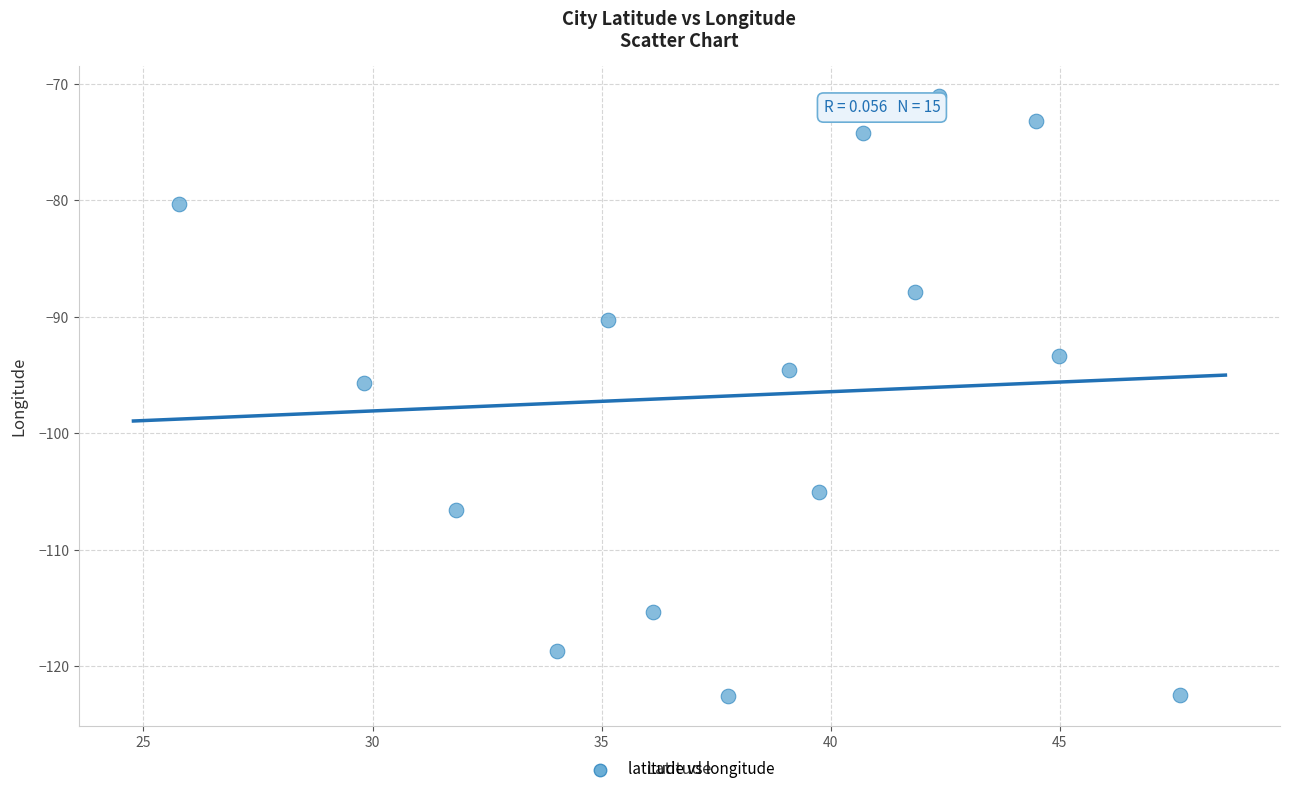

What is the range of Y values (max minus min)?

51.4